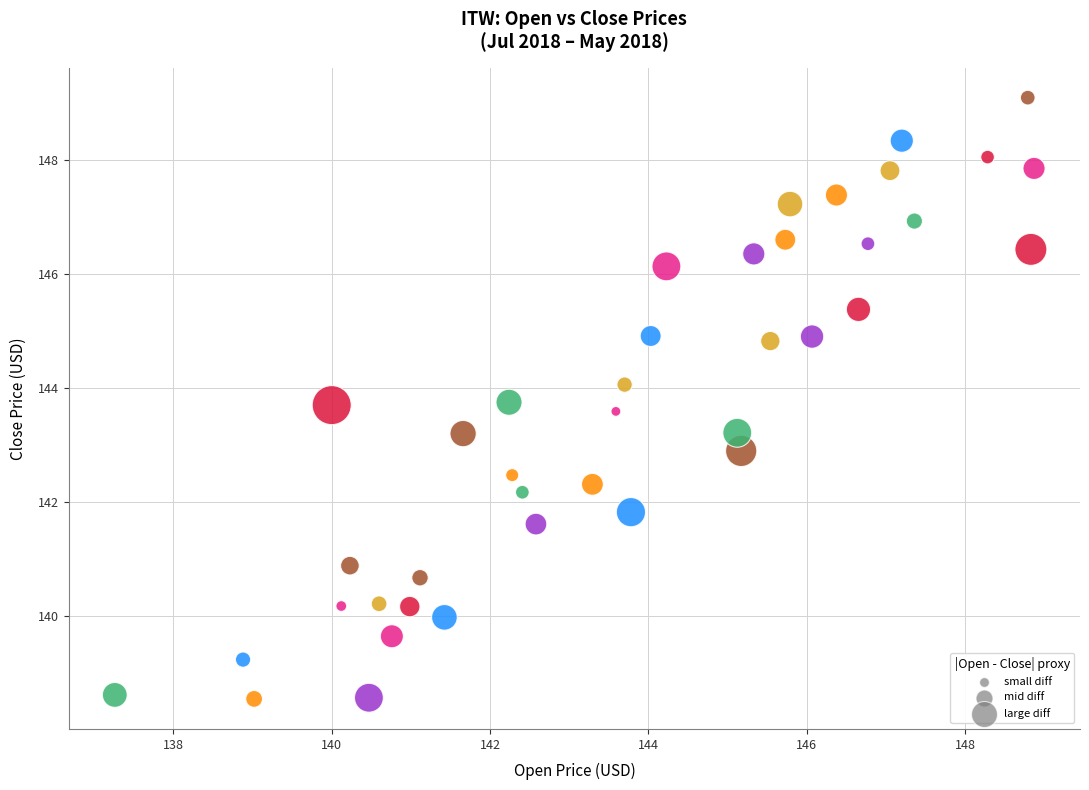

What is the range of Y values (max minus min)?

10.6